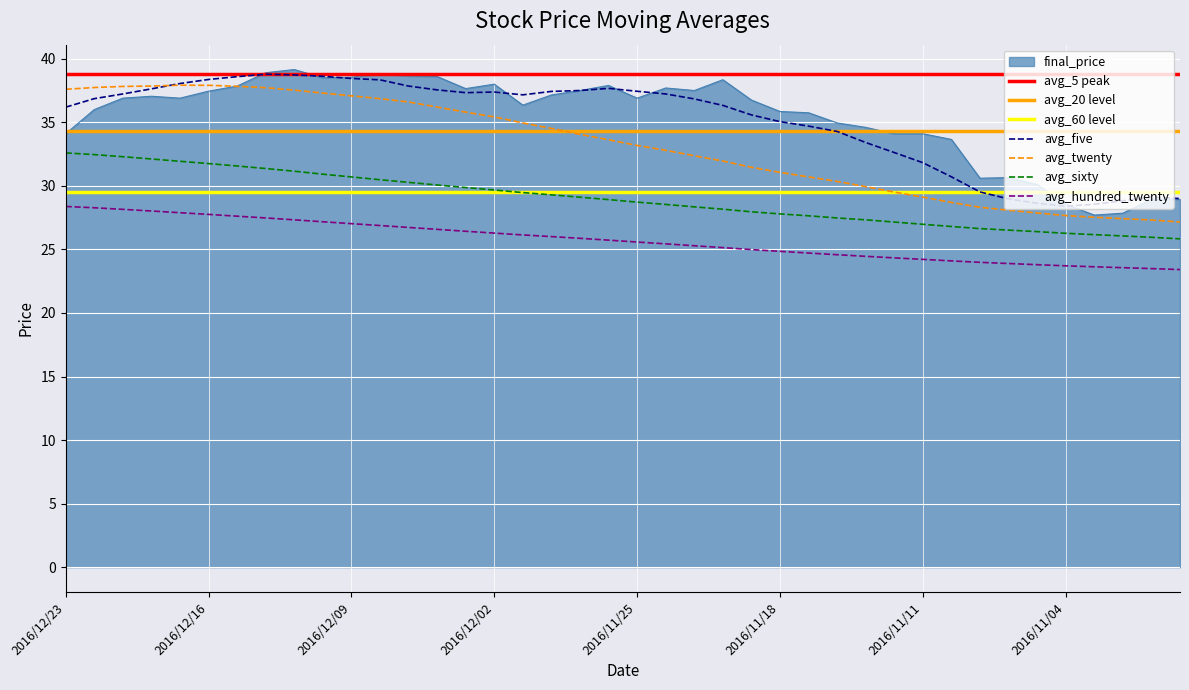

Rank the categories by value from highest to lowest.

2016/12/13, 2016/12/14, 2016/12/08, 2016/12/07, 2016/12/06, 2016/12/09, 2016/12/12, 2016/11/22, 2016/12/02, 2016/11/28, 2016/12/15, 2016/11/24, 2016/12/05, 2016/11/29, 2016/11/23, 2016/12/16, 2016/11/30, 2016/12/20, 2016/12/21, 2016/12/19, 2016/11/25, 2016/11/21, 2016/12/01, 2016/12/22, 2016/11/18, 2016/11/17, 2016/11/16, 2016/11/15, 2016/12/23, 2016/11/14, 2016/11/11, 2016/11/10, 2016/11/08, 2016/11/09, 2016/11/07, 2016/11/01, 2016/10/31, 2016/11/04, 2016/11/02, 2016/11/03